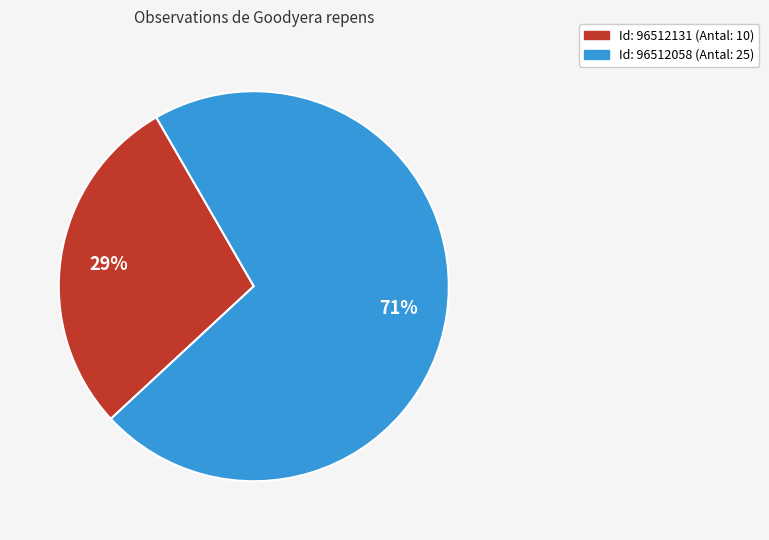

To the nearest percent, what is the average slice percentage?

50%